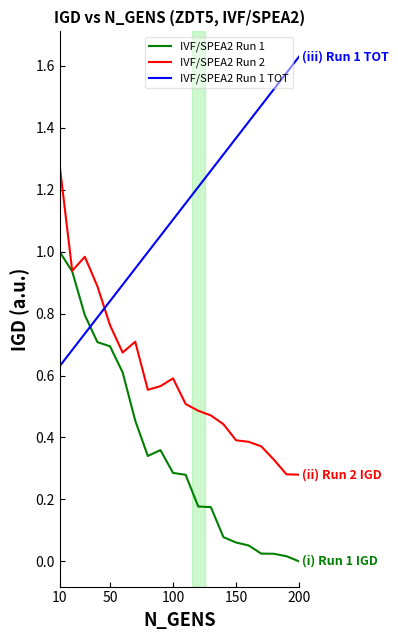

Which series has the largest total across all categories?

IVF/SPEA2 Run 1 TOT